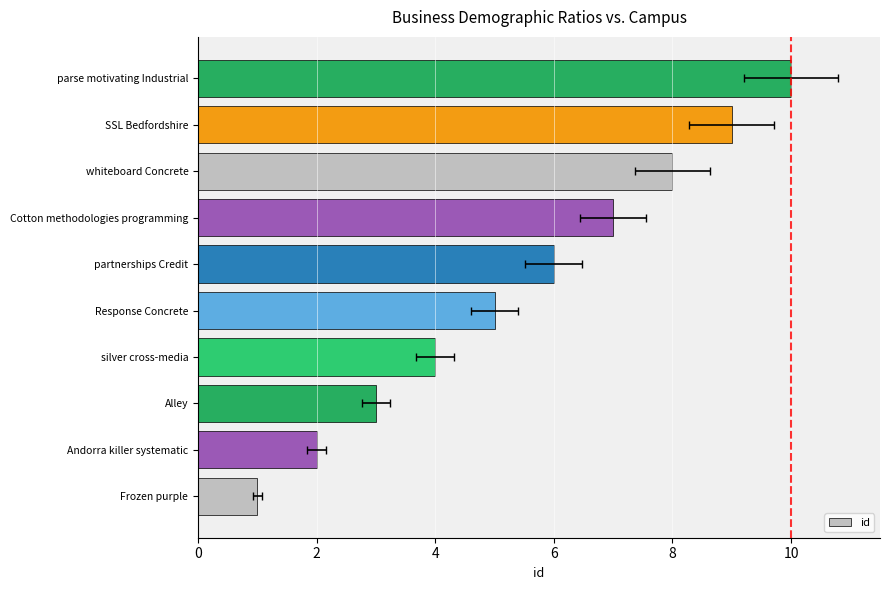

Are the bars grouped side by side (vs. stacked)?

No